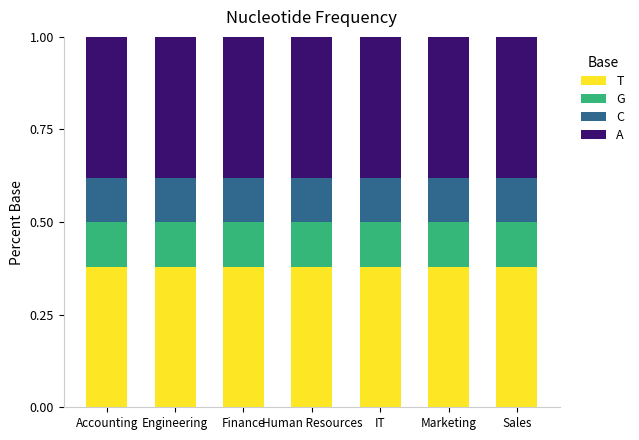

How many bars are there in total?

7